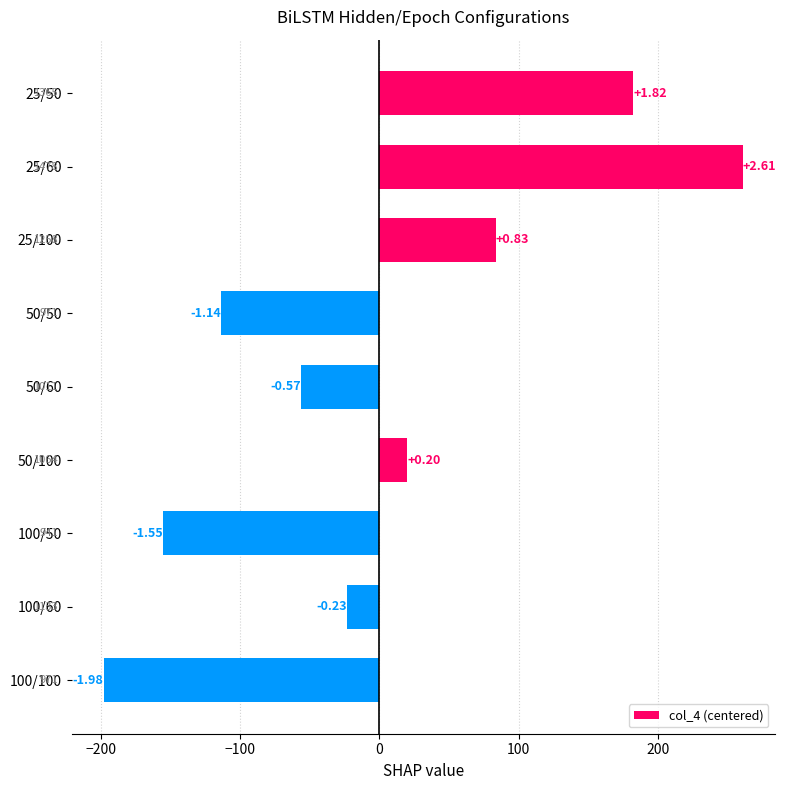

Does the chart contain any negative values?

Yes